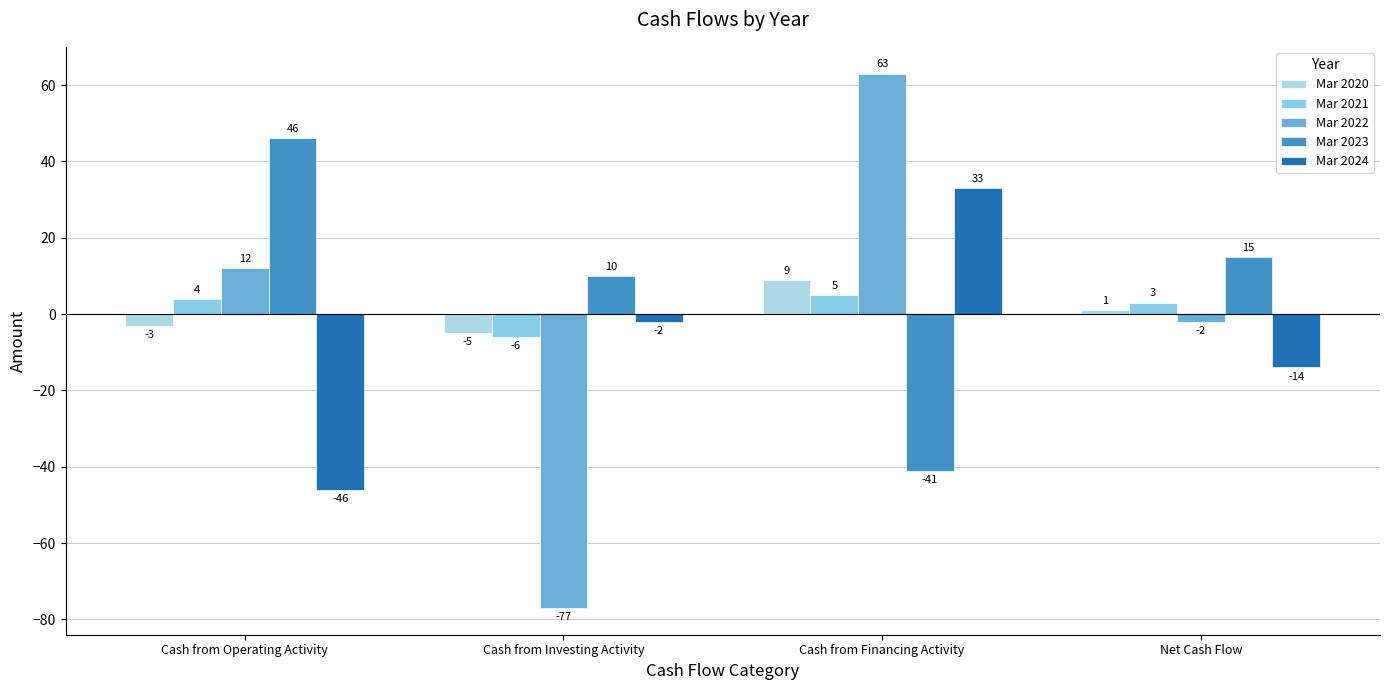

Reading right to left, transcribe all the data shown in this chart.

Mar 2020: Net Cash Flow=1	Cash from Financing Activity=9	Cash from Investing Activity=-5	Cash from Operating Activity=-3
Mar 2021: Net Cash Flow=3	Cash from Financing Activity=5	Cash from Investing Activity=-6	Cash from Operating Activity=4
Mar 2022: Net Cash Flow=-2	Cash from Financing Activity=63	Cash from Investing Activity=-77	Cash from Operating Activity=12
Mar 2023: Net Cash Flow=15	Cash from Financing Activity=-41	Cash from Investing Activity=10	Cash from Operating Activity=46
Mar 2024: Net Cash Flow=-14	Cash from Financing Activity=33	Cash from Investing Activity=-2	Cash from Operating Activity=-46